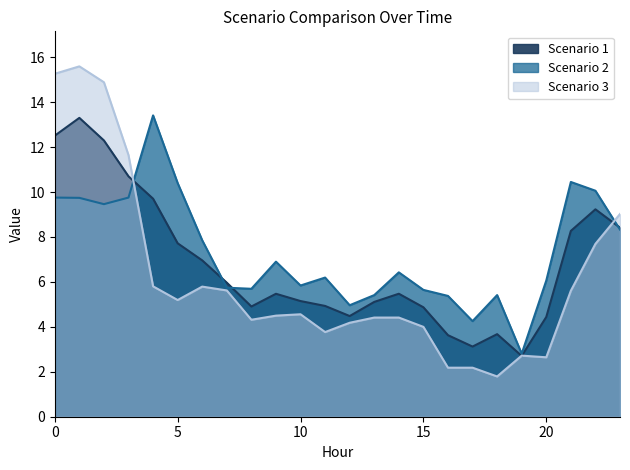

Read the Scenario 1 value at 14.

5.5